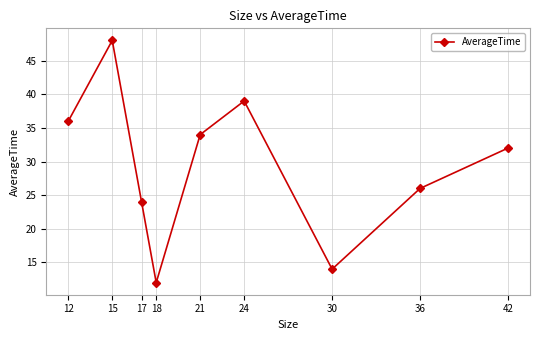

At which category does the chart reach its minimum across all series?

18